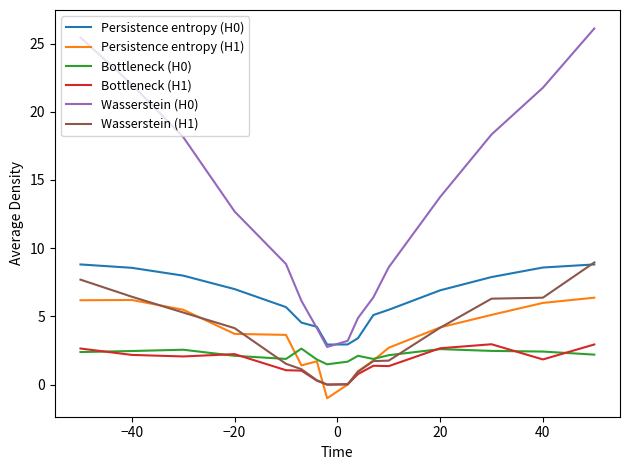

In Bottleneck (H1), how many points are higher than both neighbors (excluding endpoints)?

3